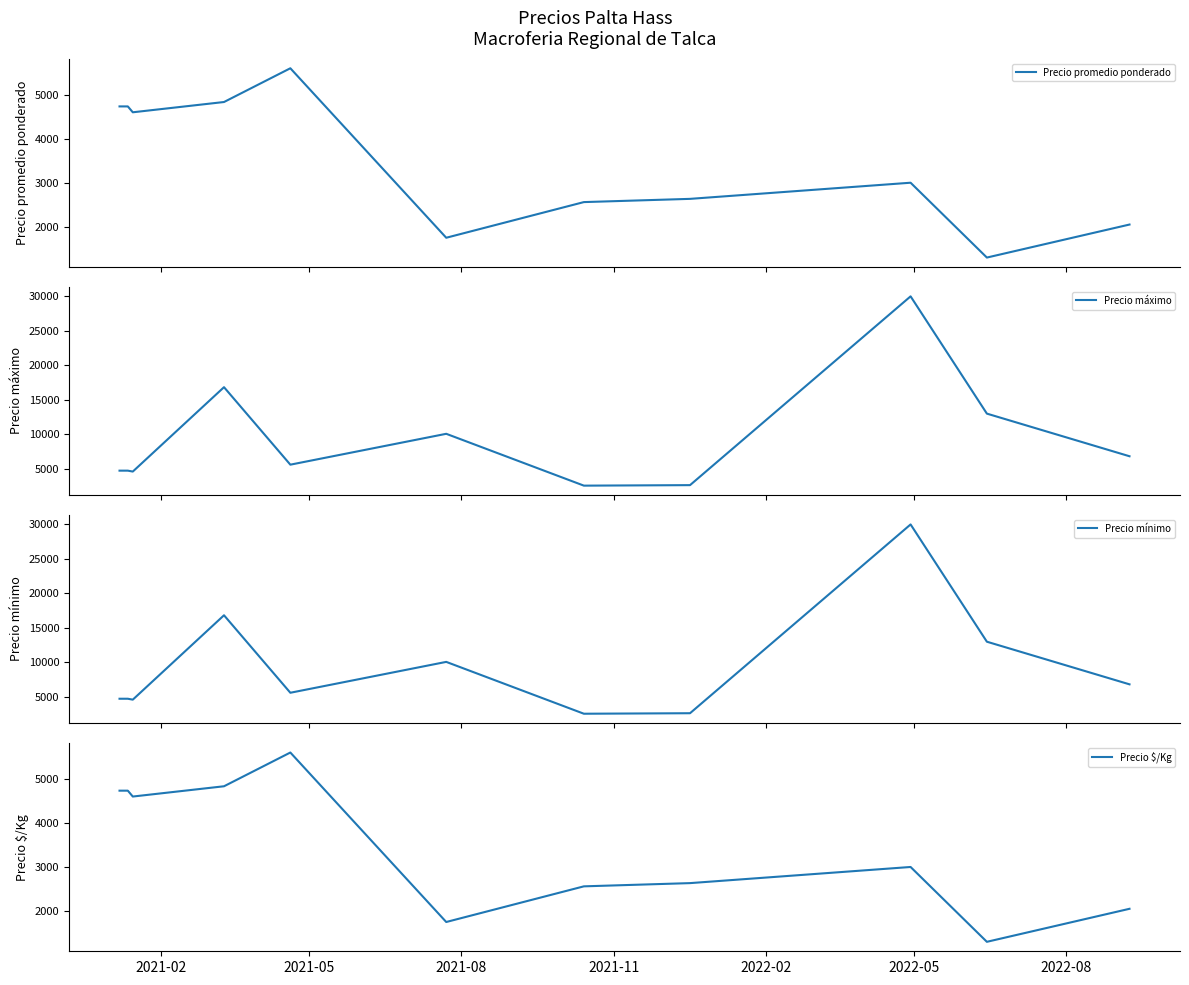

How many data points does each series have?

11